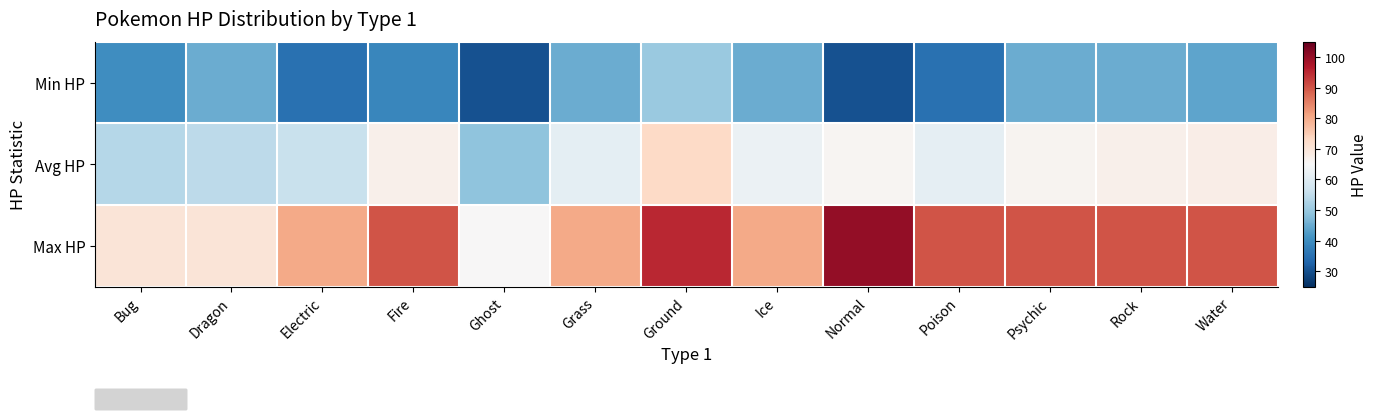

Which series has the widest spread of values?

Max HP